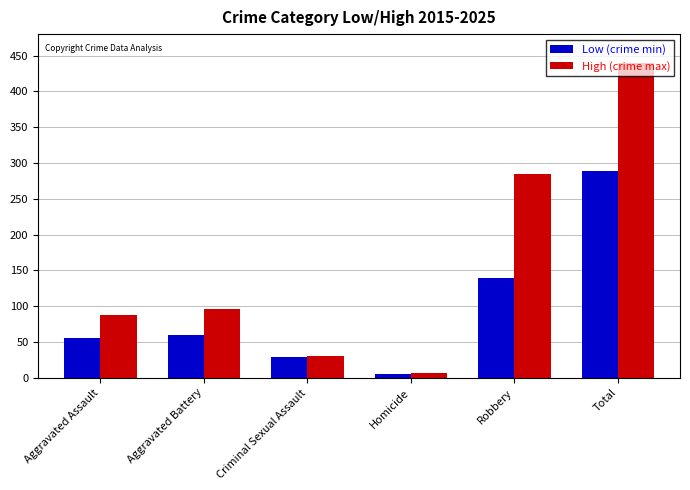

What is the approximate value of High (crime max) at Aggravated Battery?

96